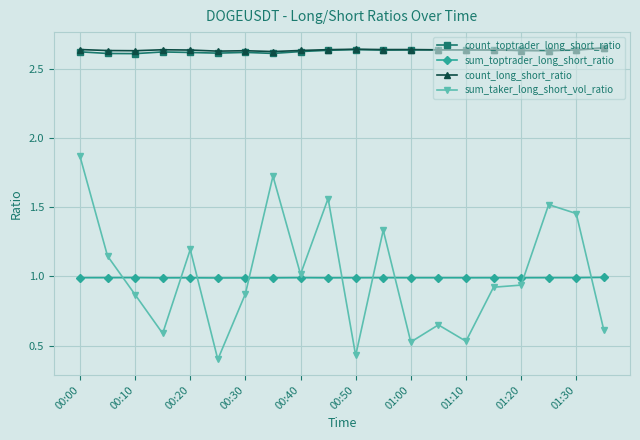

How many count_long_short_ratio values are between 2 and 3?

20